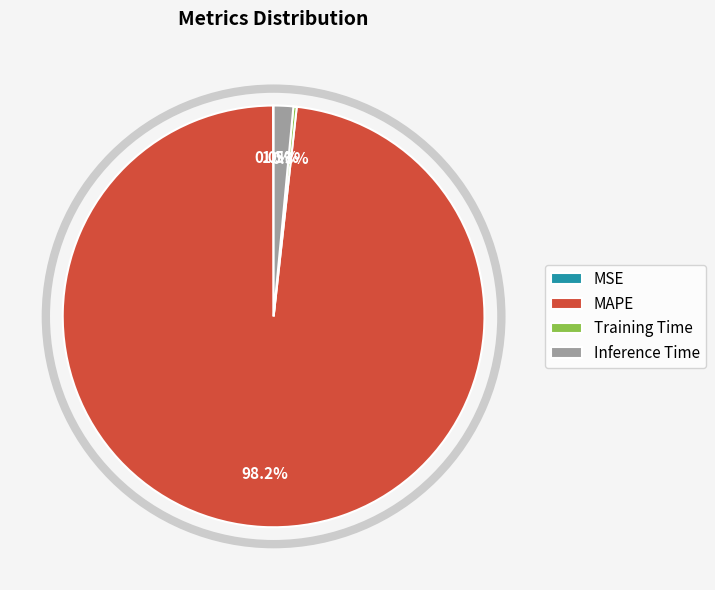

What is the largest slice in the pie chart?

MAPE